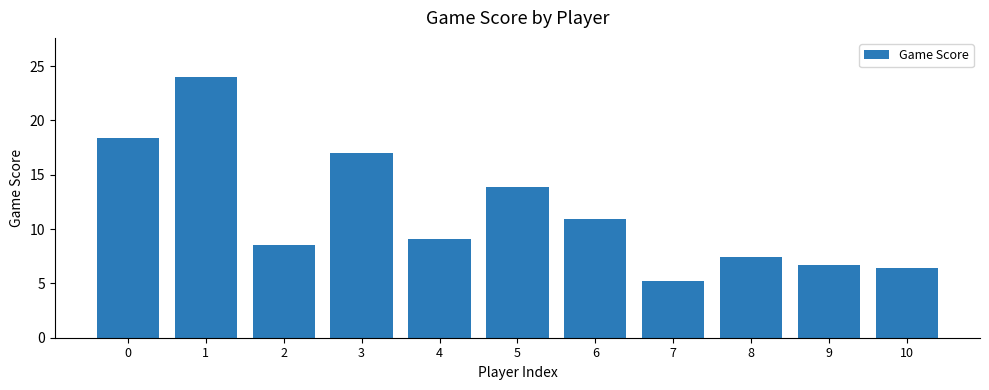

What is the average value?

11.6